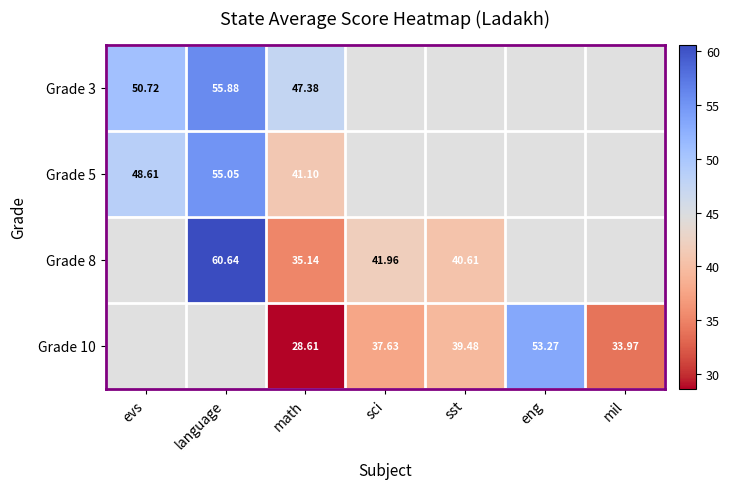

At which label does Grade 8 first exceed 41?

language